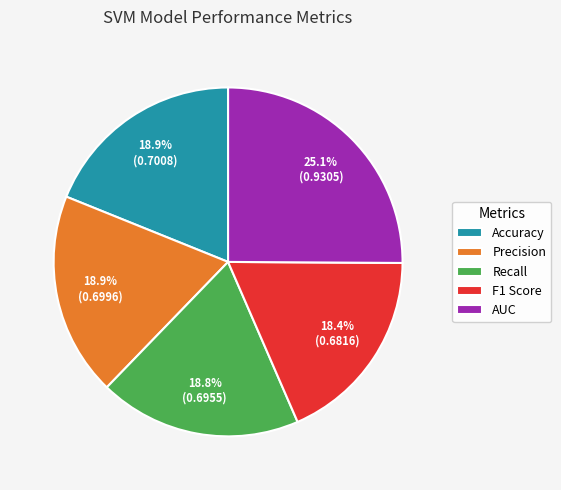

How many slices are in this pie chart?

5